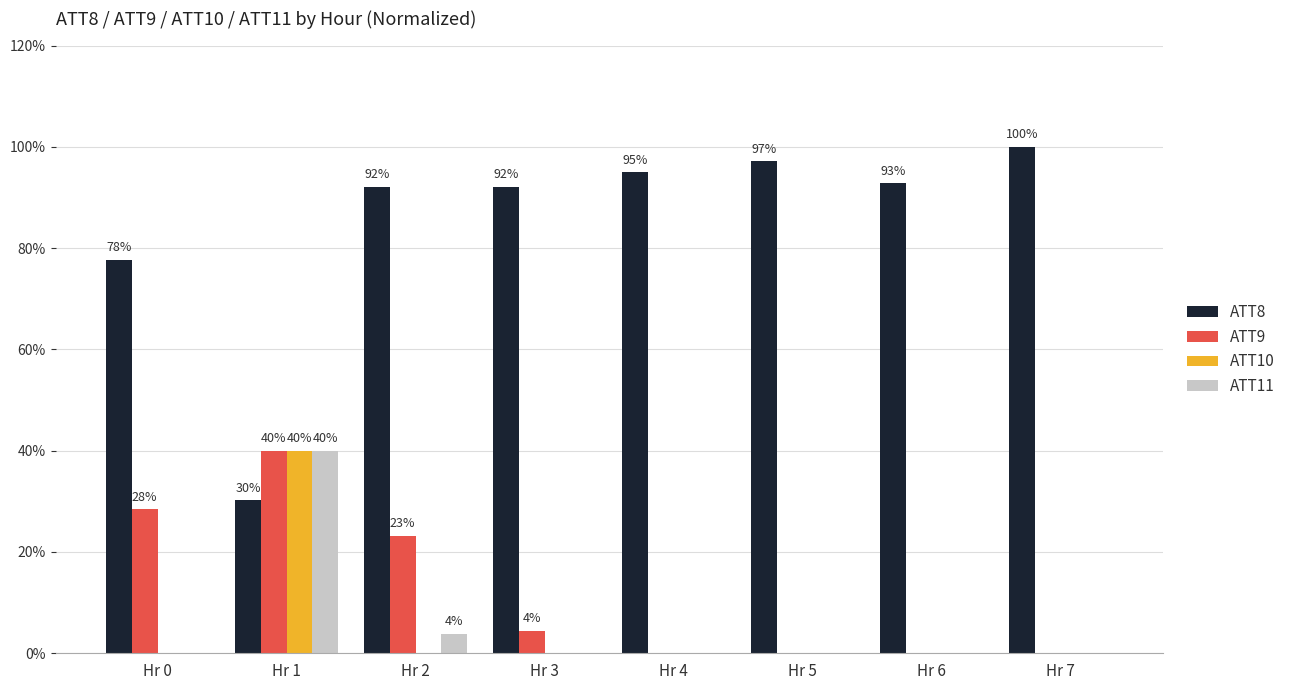

Read the ATT10 value at Hr 1.

40.0